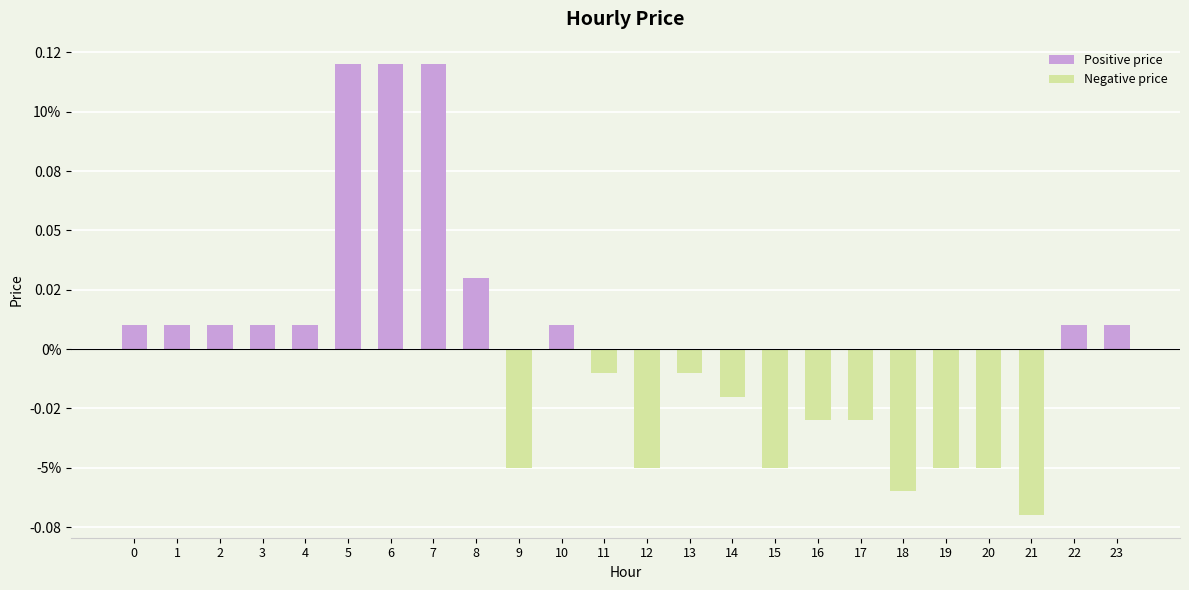

Is it true that Negative price equals -0.0 at 4?

False